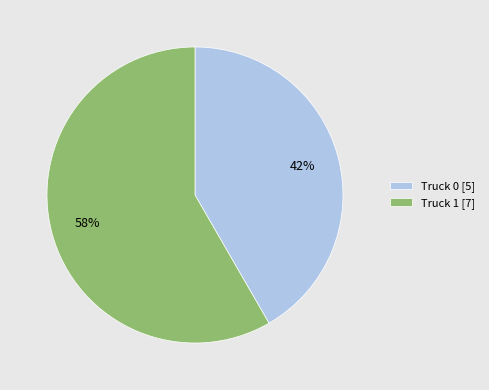

To the nearest percent, what is the average slice percentage?

50%